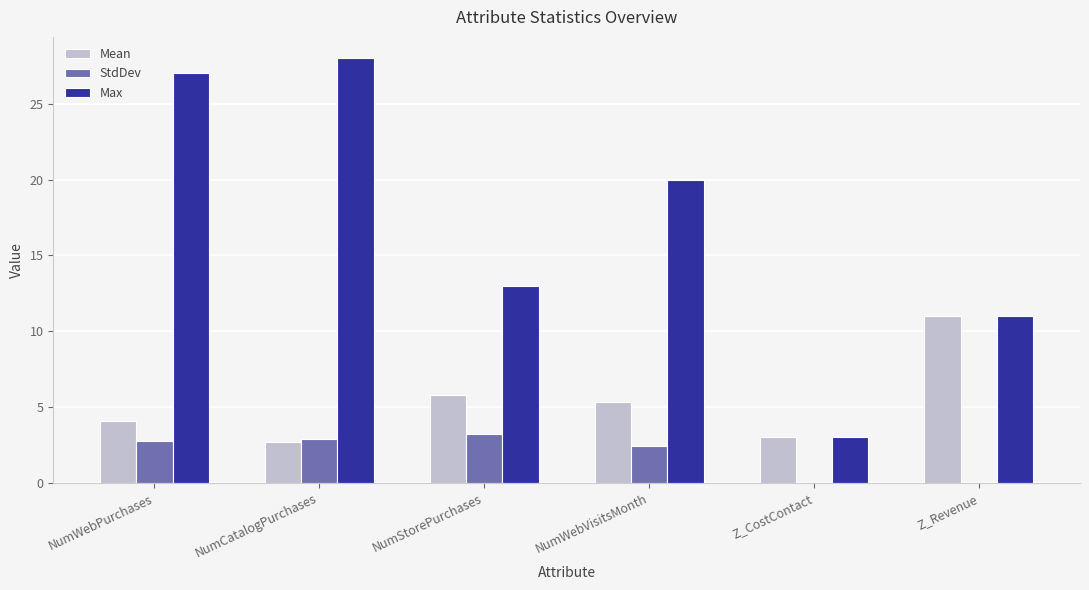

Are the bars grouped side by side (vs. stacked)?

Yes